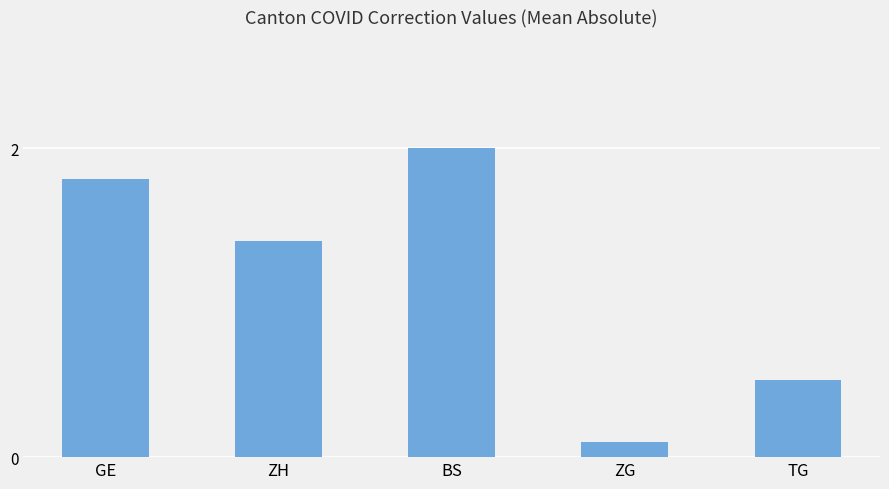

Where does the data first go above 1?

GE